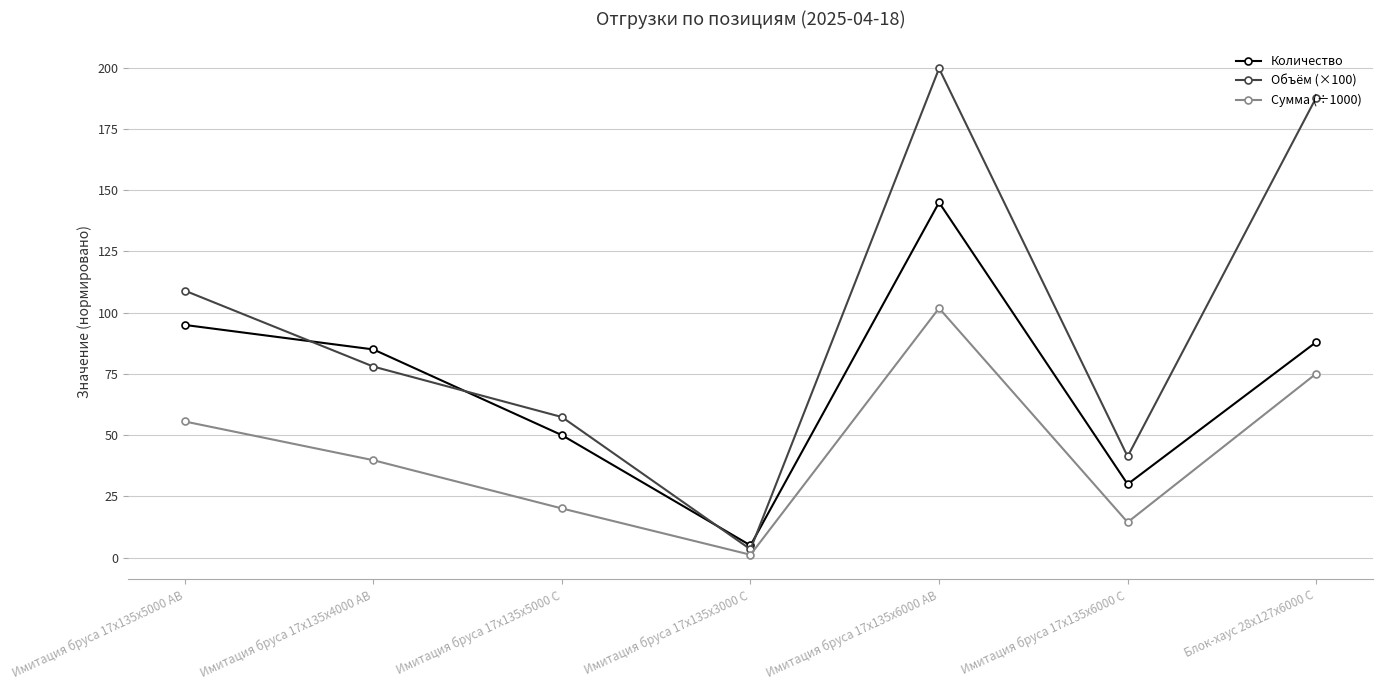

What is the label of the 5th point from the left?

Имитация бруса 17x135x6000 AB